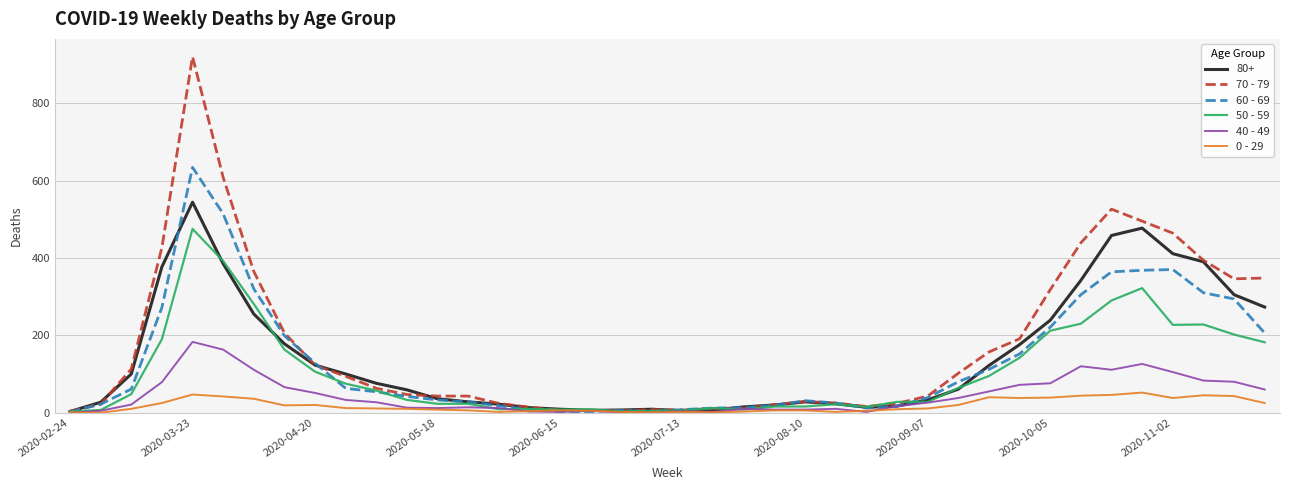

Which series has the largest range (max minus min)?

70 - 79